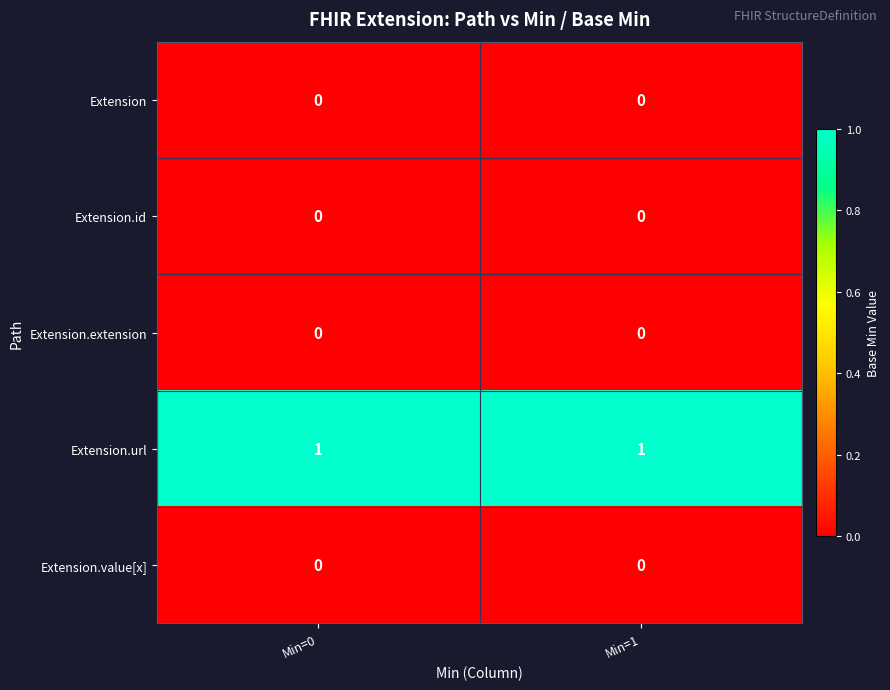

At how many categories does at least one series exceed 0?

2